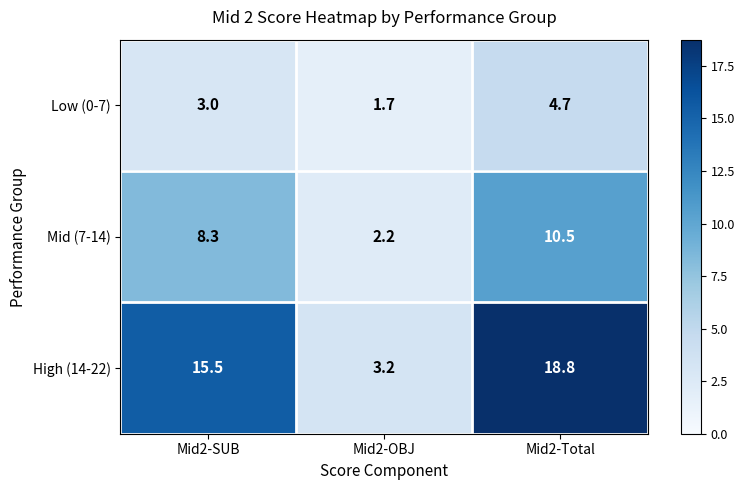

Reading left to right, transcribe all the data shown in this chart.

Low (0-7): 3.0	1.7	4.7
Mid (7-14): 8.3	2.2	10.5
High (14-22): 15.5	3.2	18.8